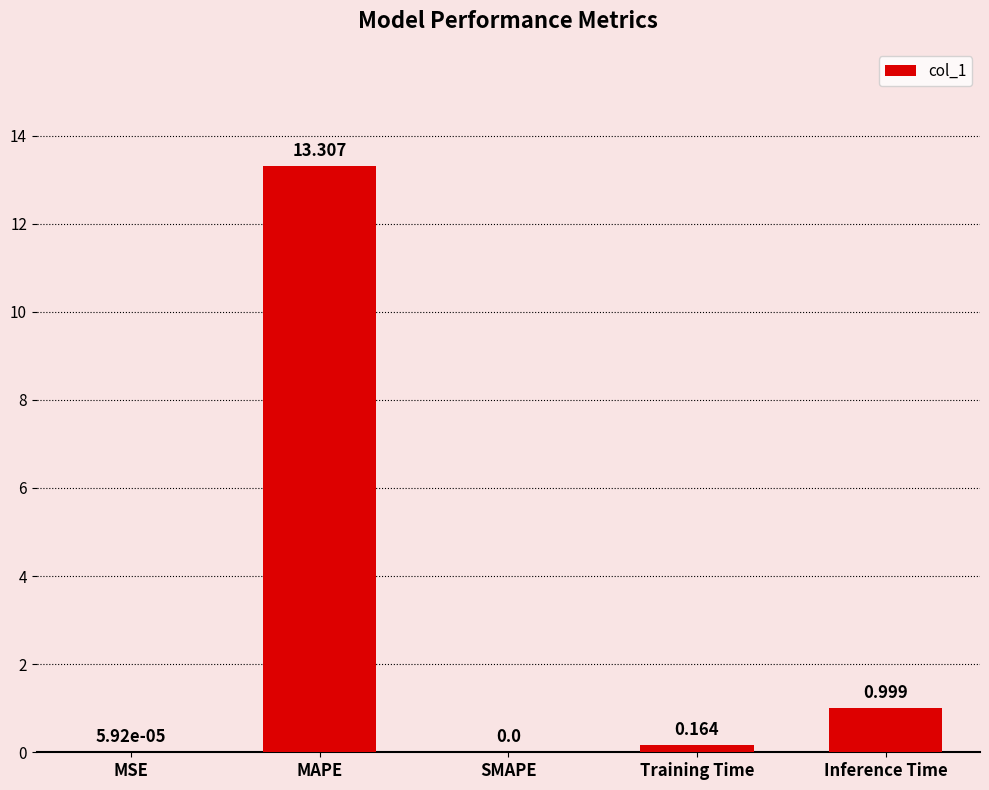

Is it true that the value at MSE is 0.0?

True